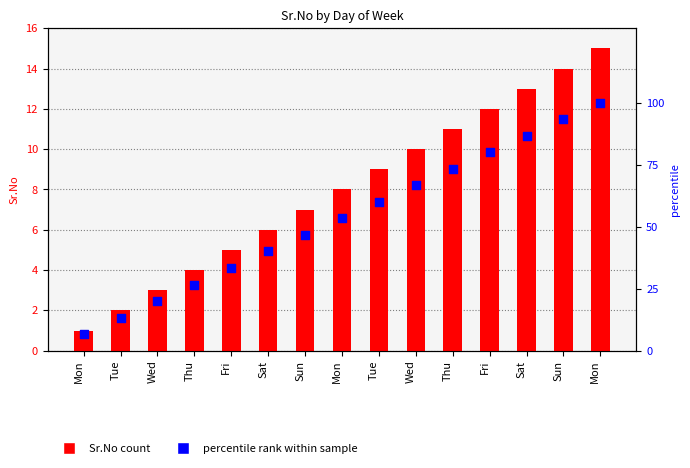

At which category is the sum across all series the highest?

Mon